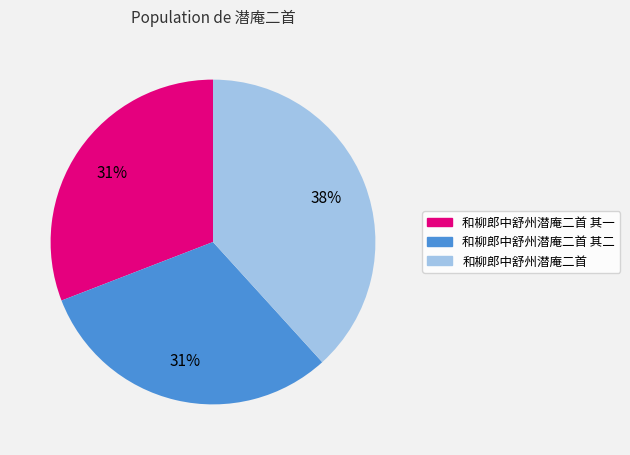

Does any single category account for the majority?

No